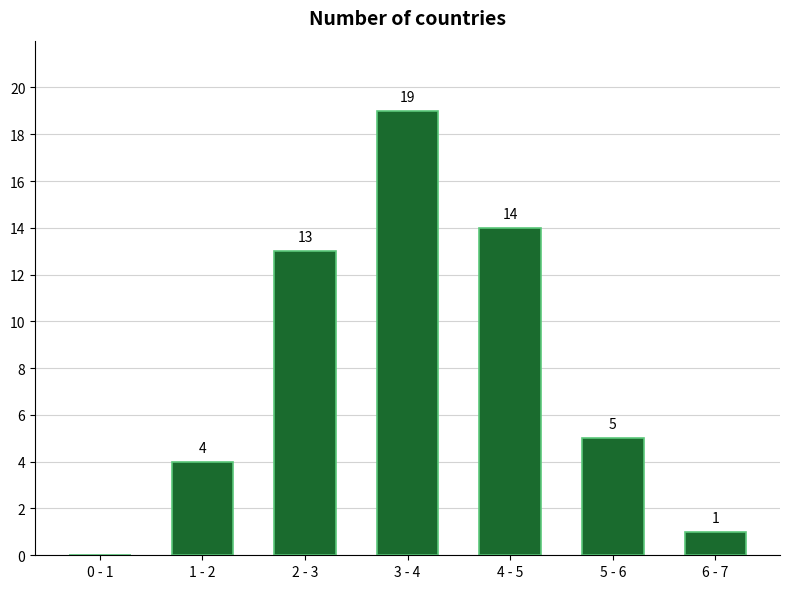

Reading left to right, transcribe all the data shown in this chart.

0 - 1=0	1 - 2=4	2 - 3=13	3 - 4=19	4 - 5=14	5 - 6=5	6 - 7=1